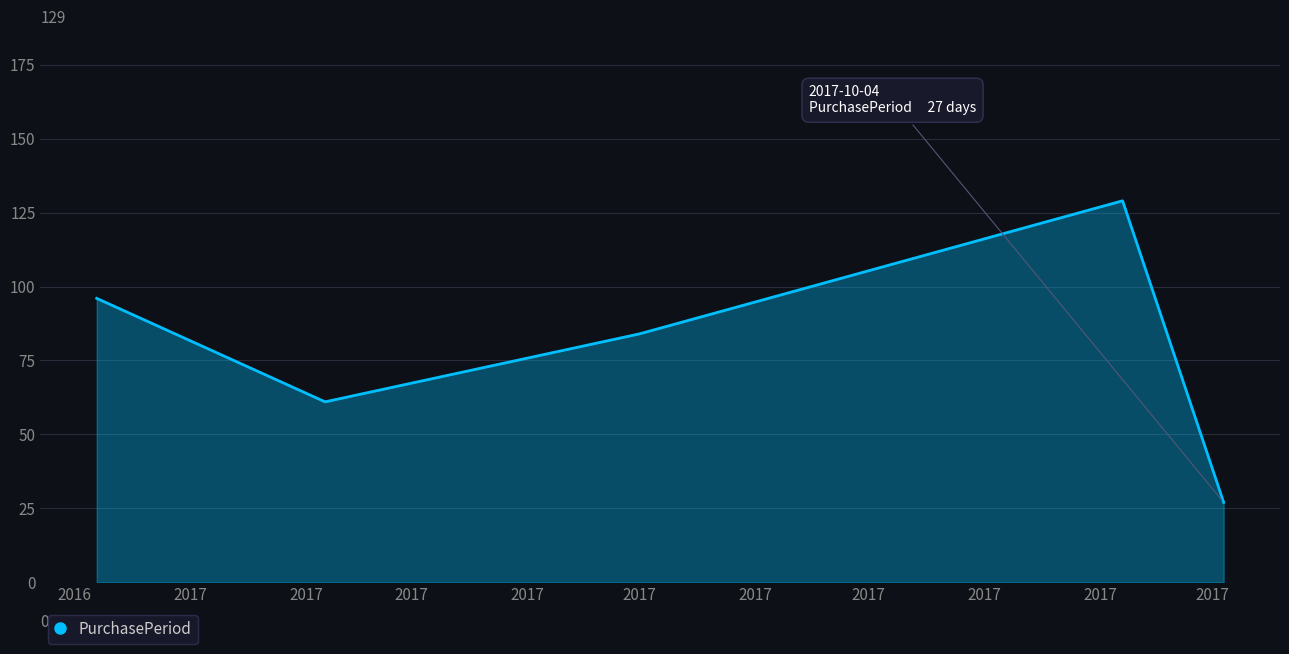

True or false: there are more than 0 points higher than both neighbors.

True